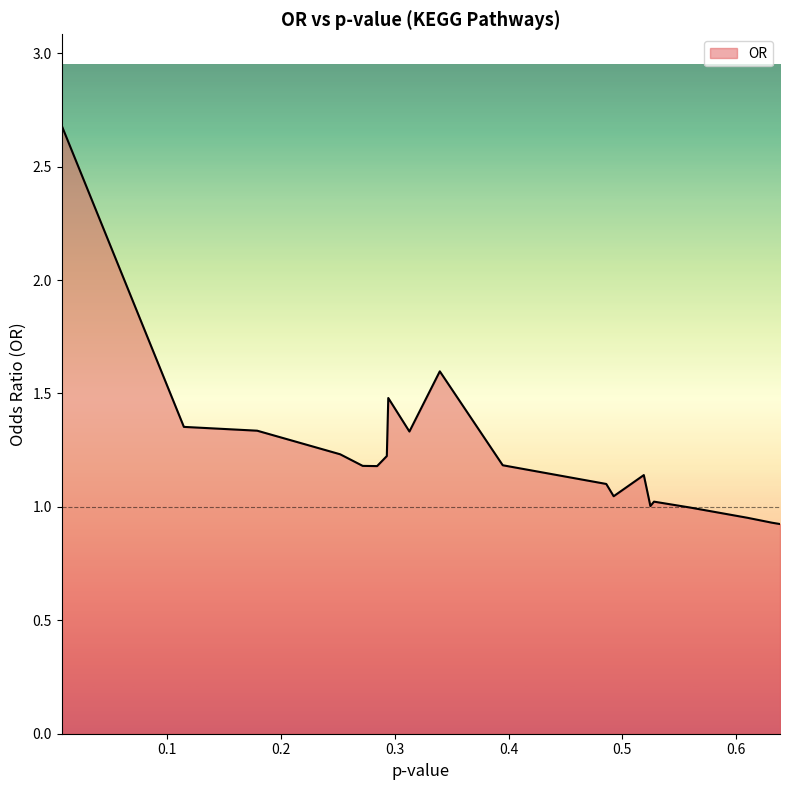

What is the minimum value shown in the chart?

0.9